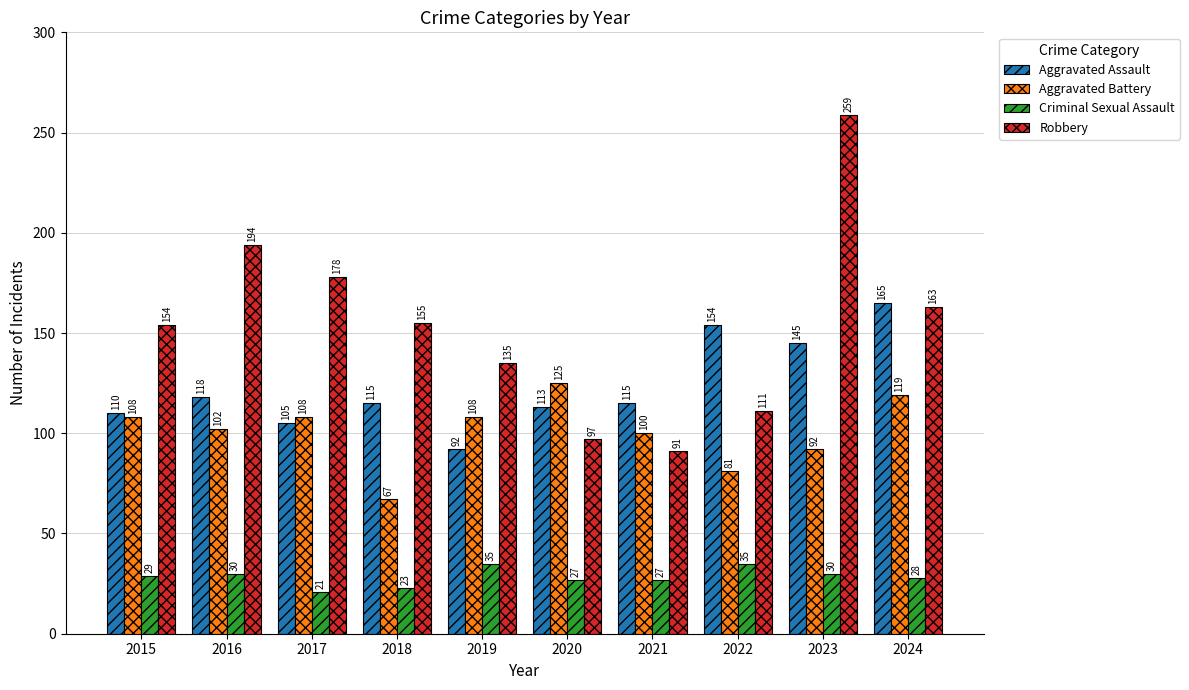

How many series are shown in this chart?

4